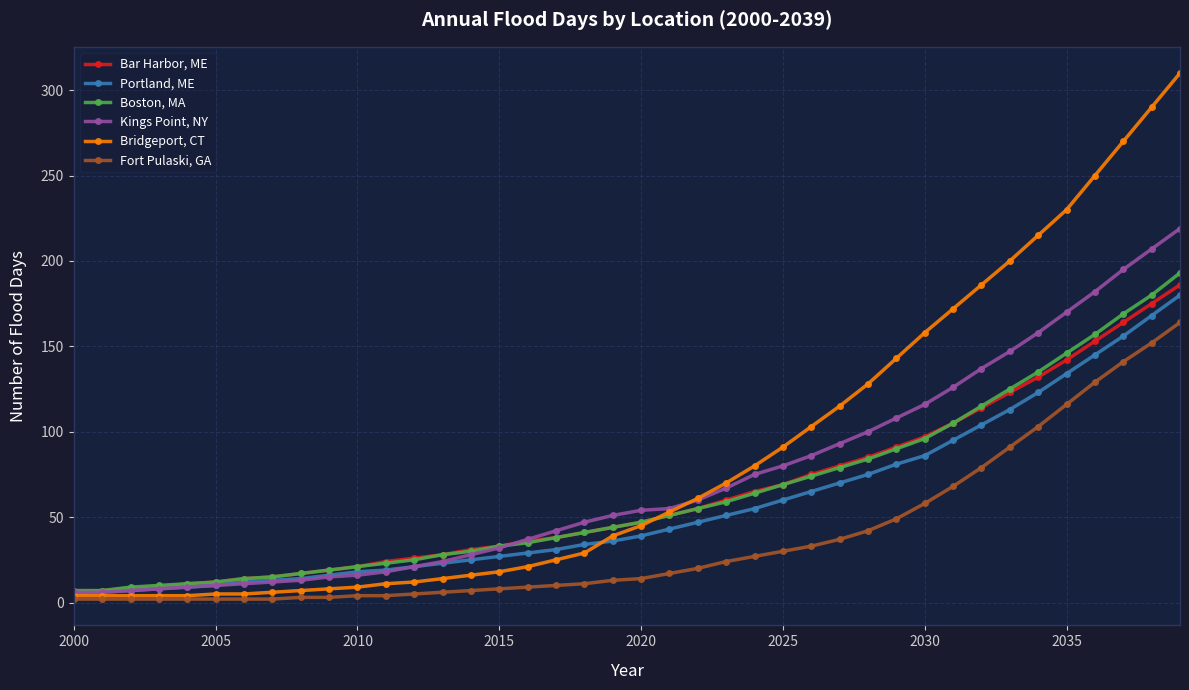

Which series has the widest spread of values?

Bridgeport, CT